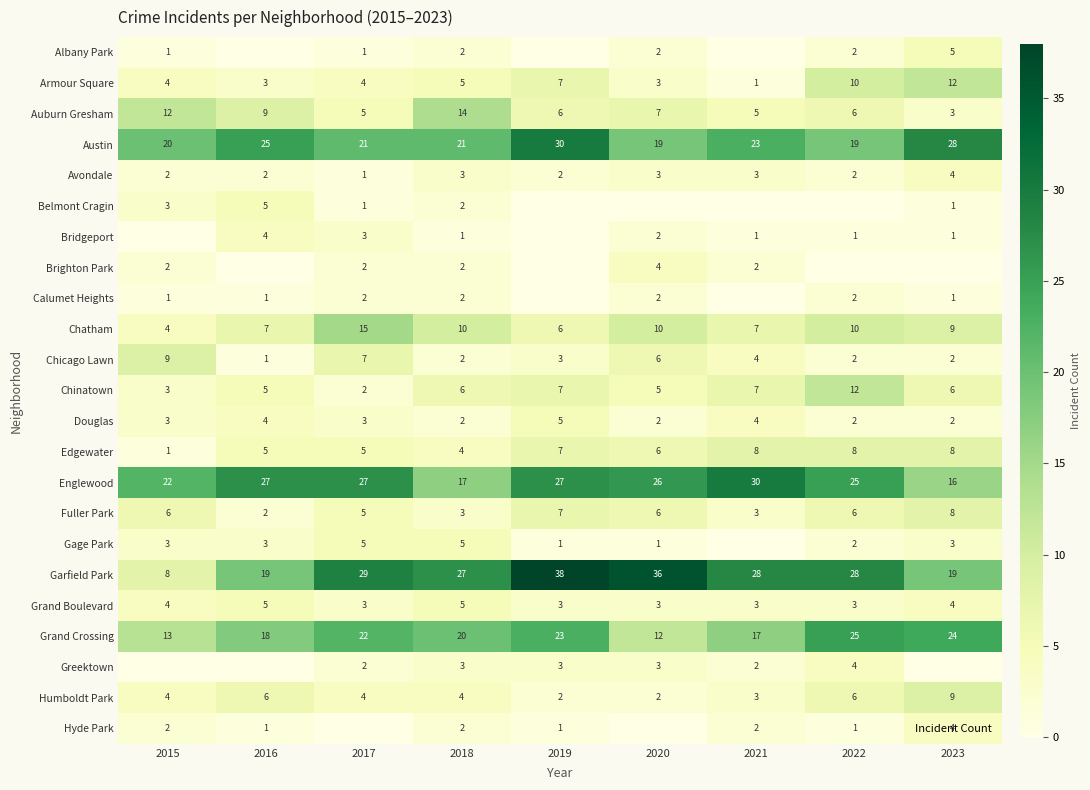

How many distinct data groups are displayed?

23